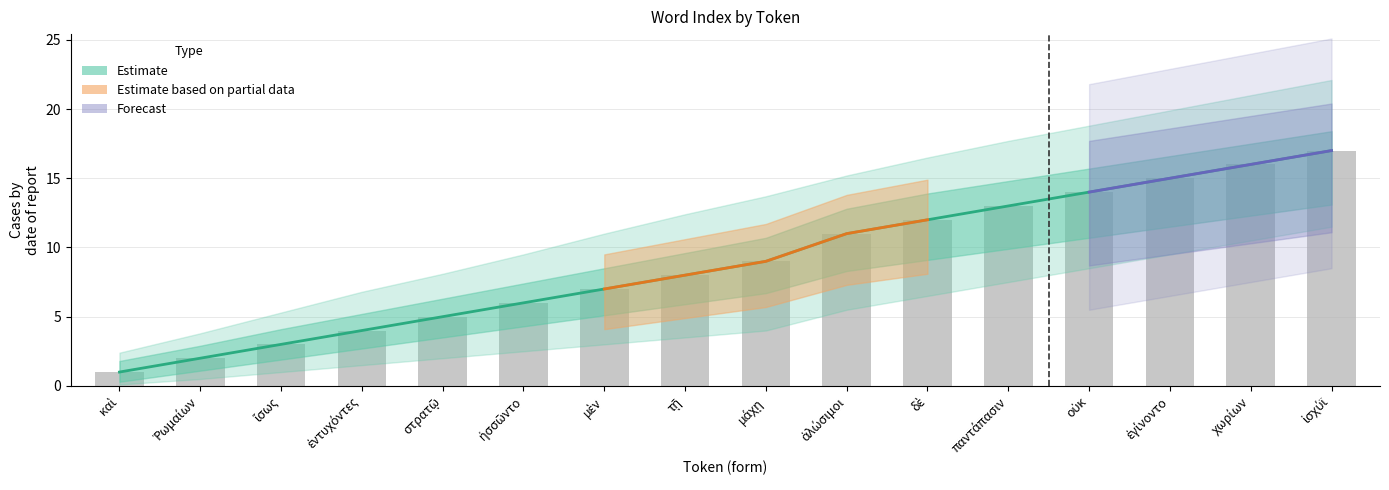

Between μάχῃ and Ῥωμαίων, which is larger?

μάχῃ